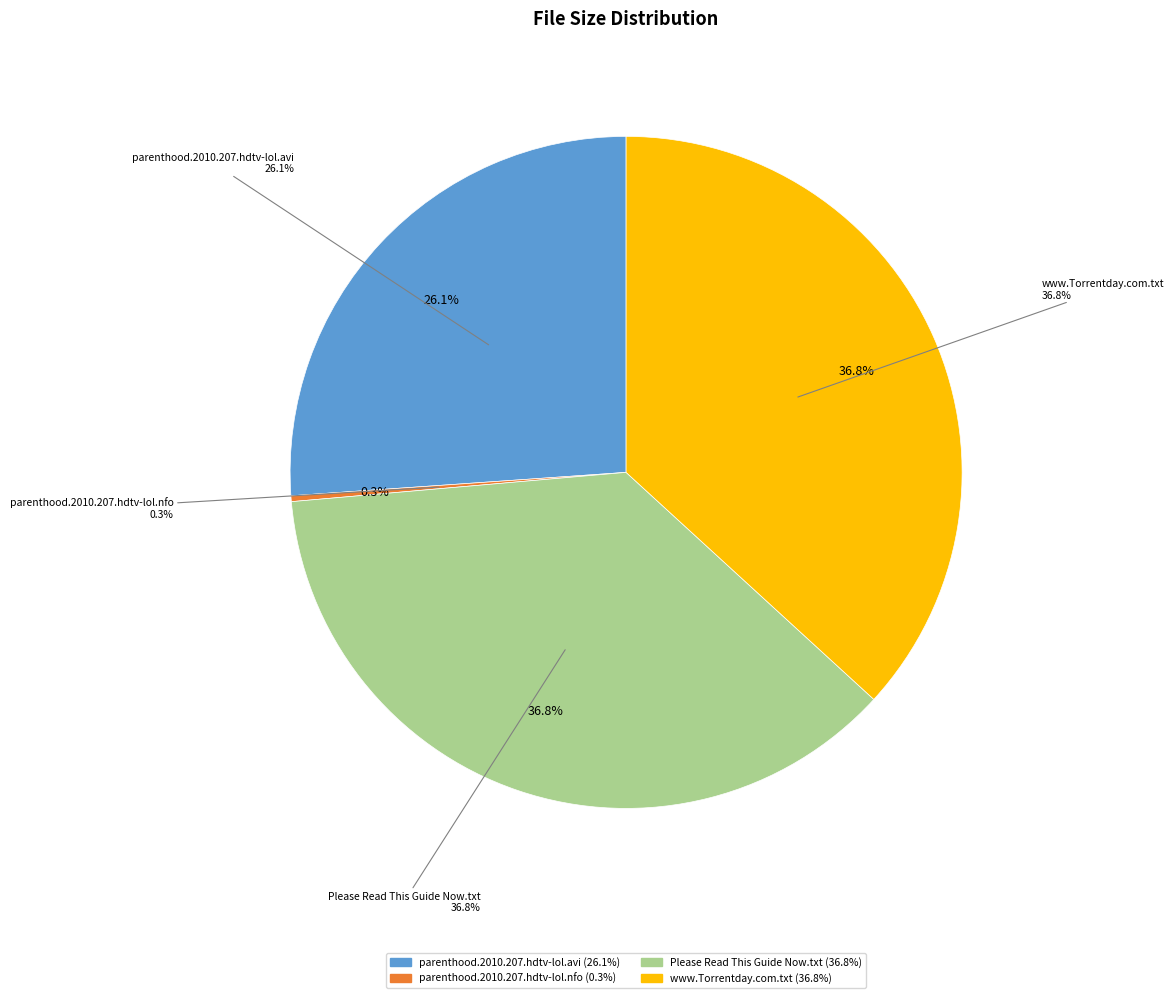

True or false: www.Torrentday.com.txt accounts for 37% of the total.

True